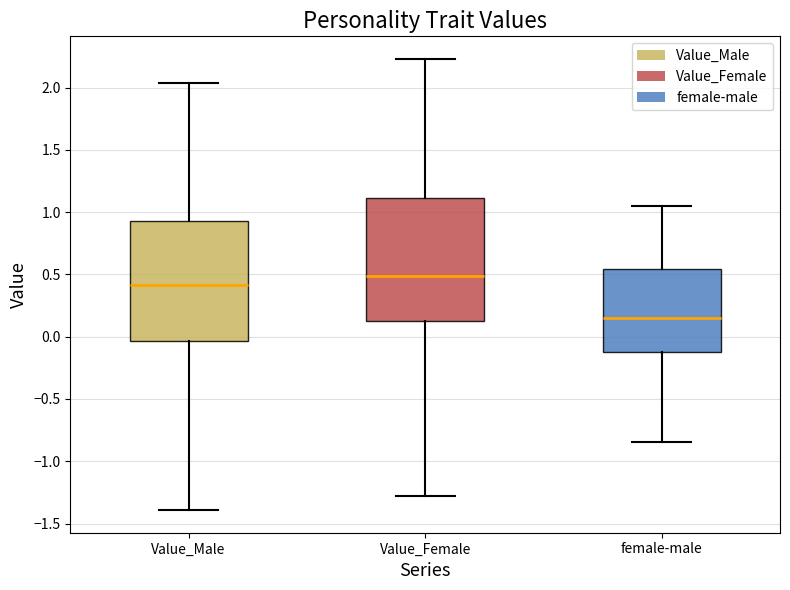

Reading left to right, read every box against the y-axis: the position of its median line, the range the box covers, and the ends of its whiskers. The values are not printed on the chart, so give them approximately, as read against the axis.

Value_Male: median 0.40, box -0.05 to 0.95, whiskers -1.40 to 2.05
Value_Female: median 0.50, box 0.10 to 1.10, whiskers -1.30 to 2.25
female-male: median 0.15, box -0.15 to 0.55, whiskers -0.85 to 1.05